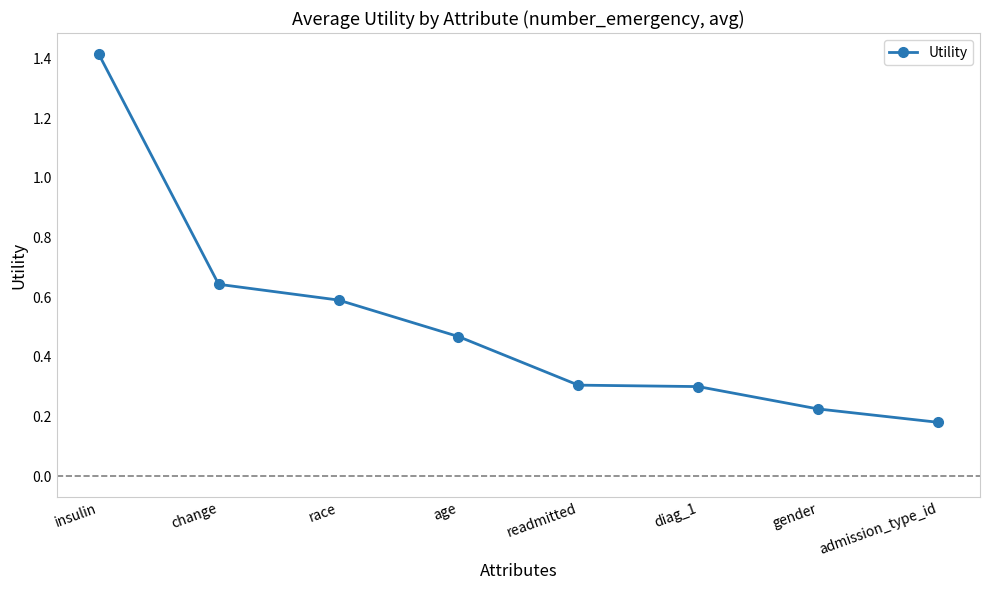

The value at insulin is 2.2. True or false?

False